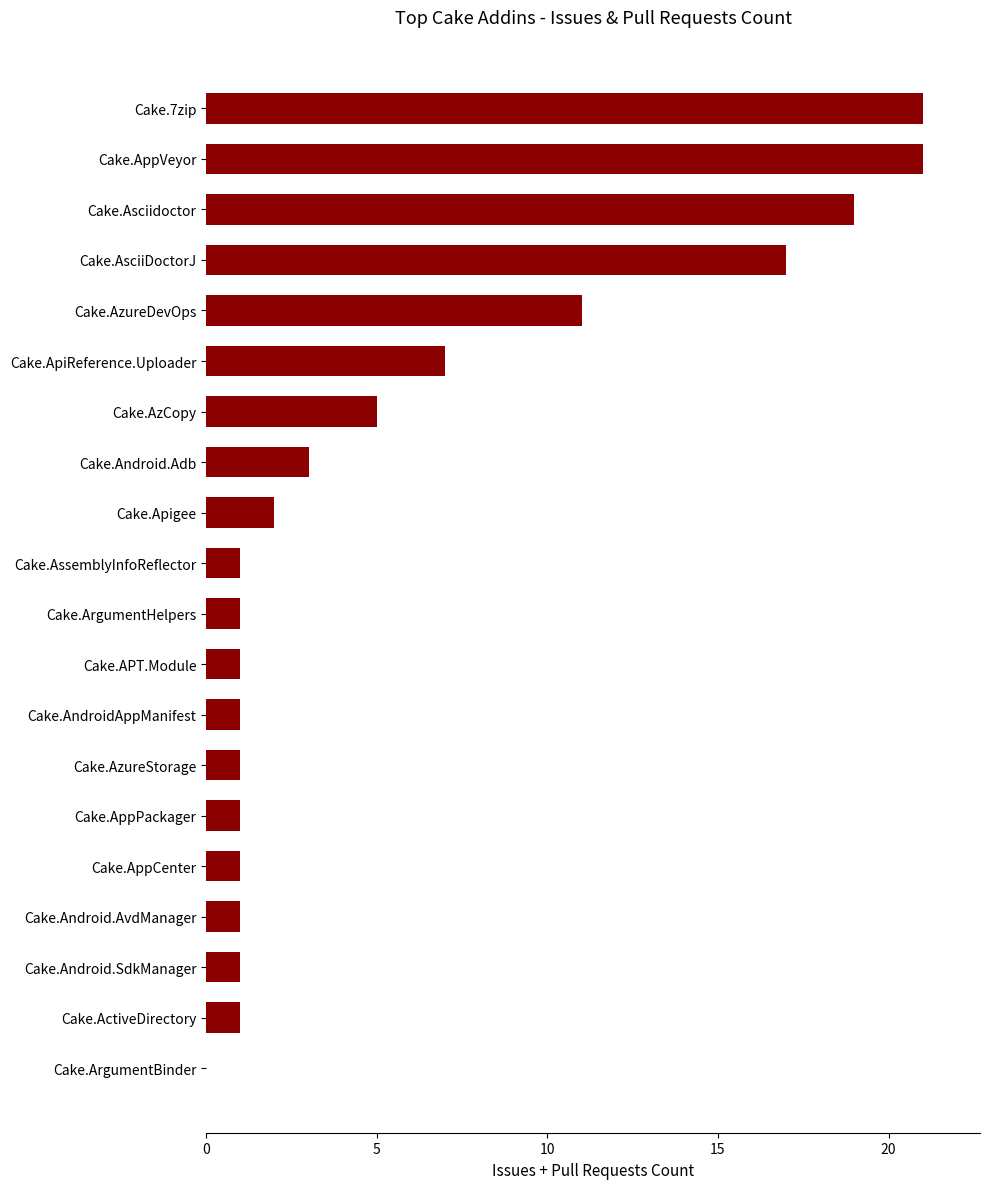

Where is the data nearest to the value 10?

Cake.AzureDevOps